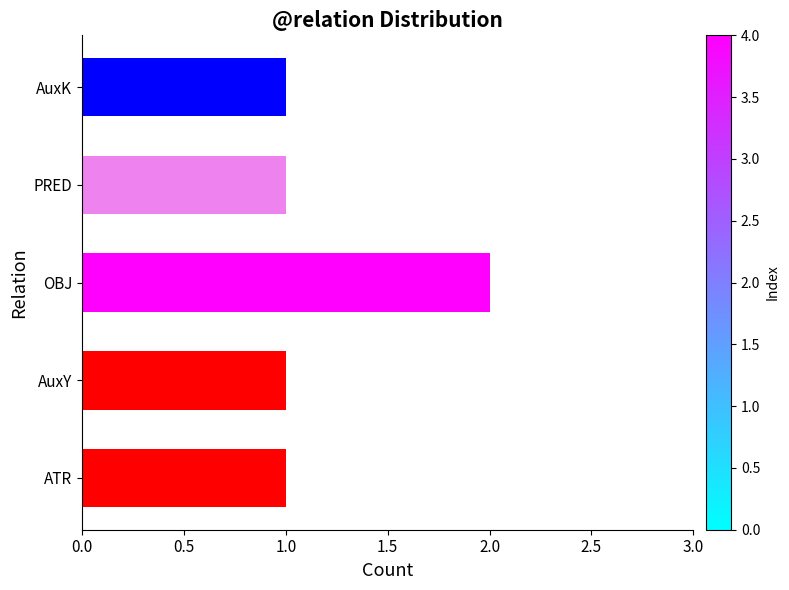

What is the sum of all values?

6